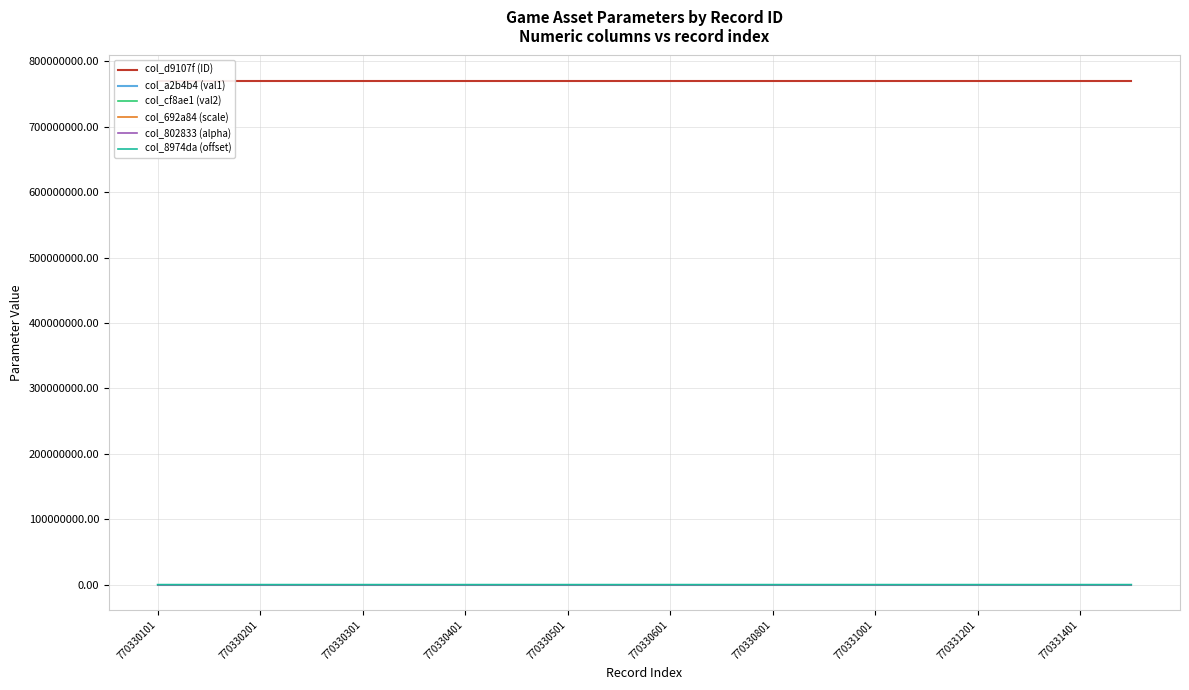

The value of col_d9107f (ID) at 770330101 is 770330101.0. True or false?

True